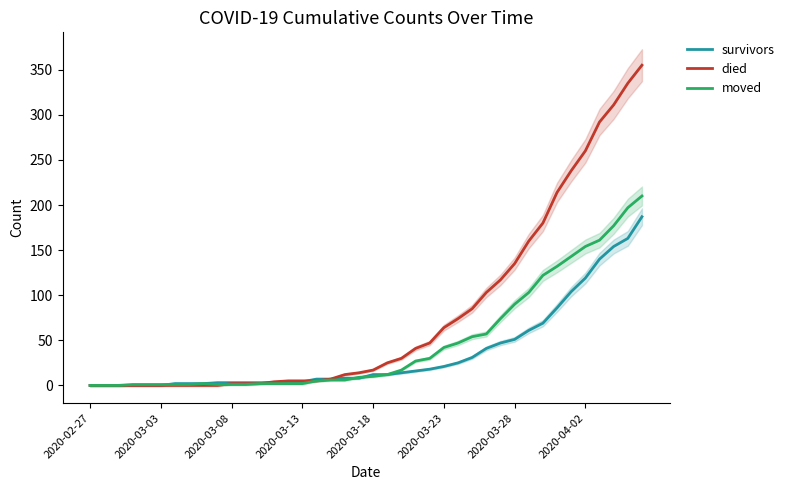

True or false: survivors has a value of 117 at 32.

False